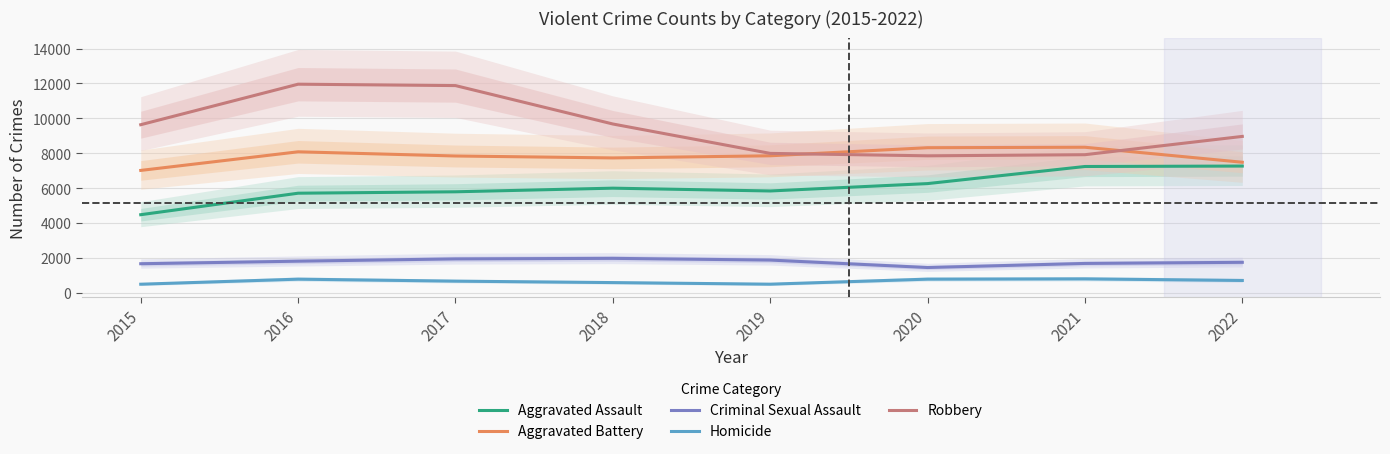

How many data points in Robbery are less than 9638?

4